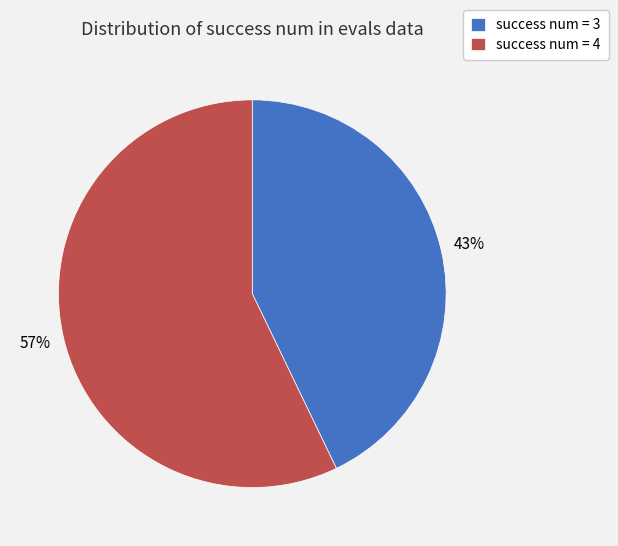

What percentage is the success num = 3 slice, to the nearest percent?

43%